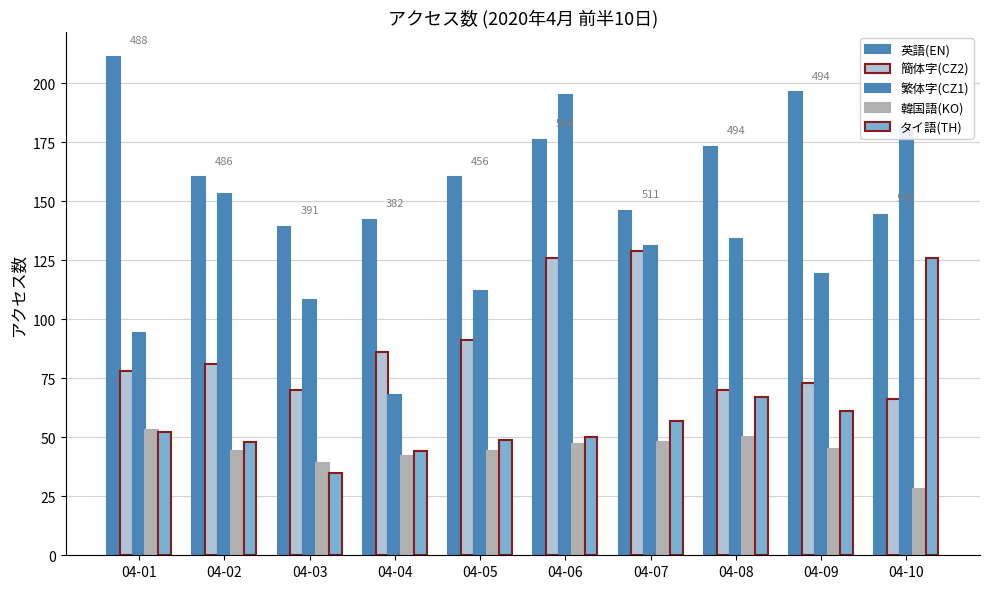

Between 04-07 and 04-10, which series saw the biggest shift?

タイ語(TH)